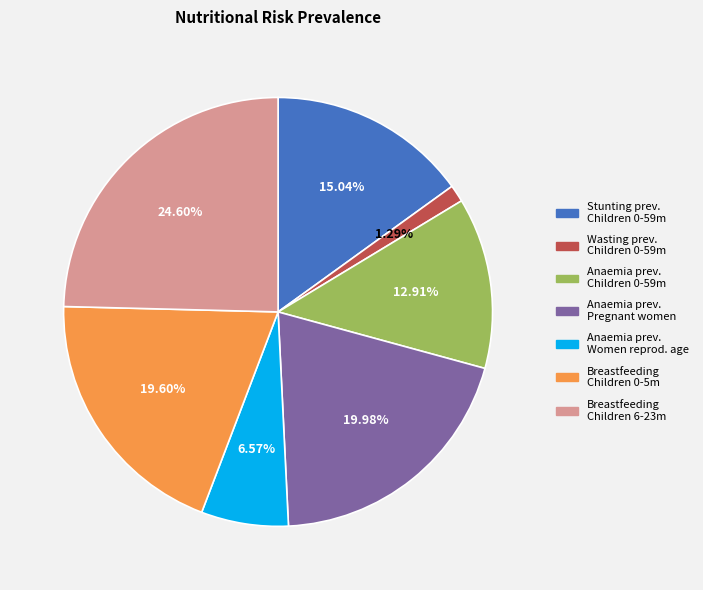

Does any single category account for the majority?

No